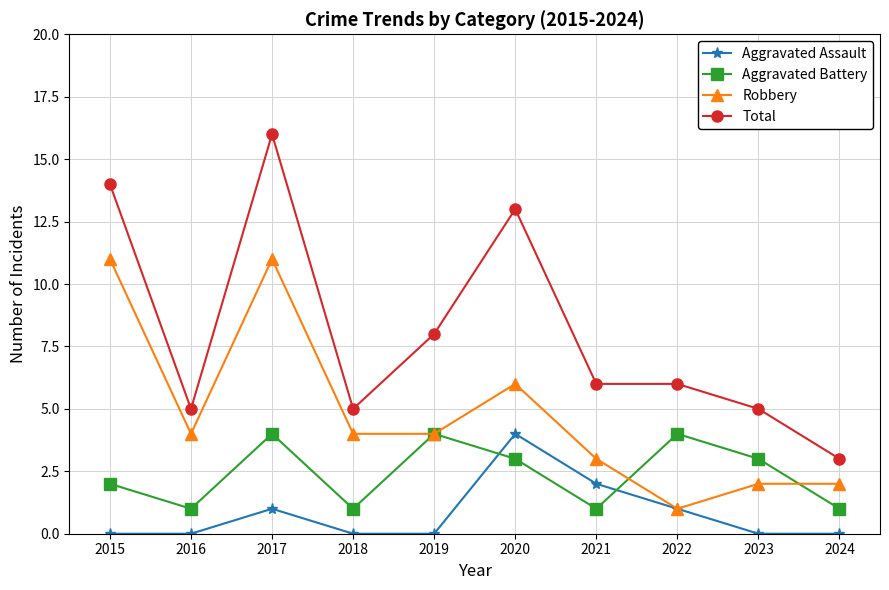

At which category does the chart reach its peak across all series?

2017